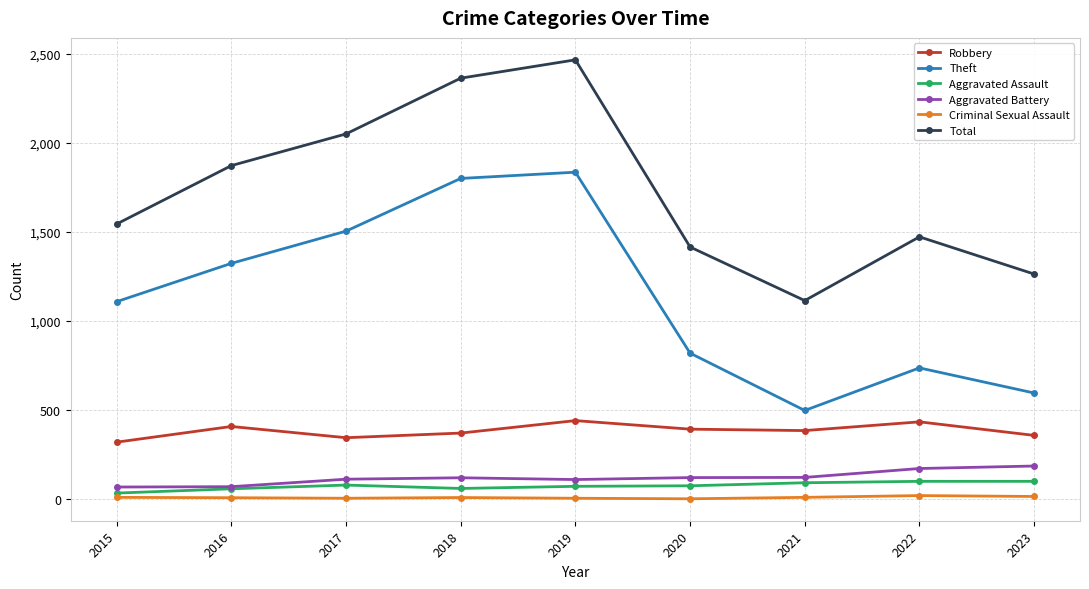

Is it true that Aggravated Assault equals 100 at 2023?

True